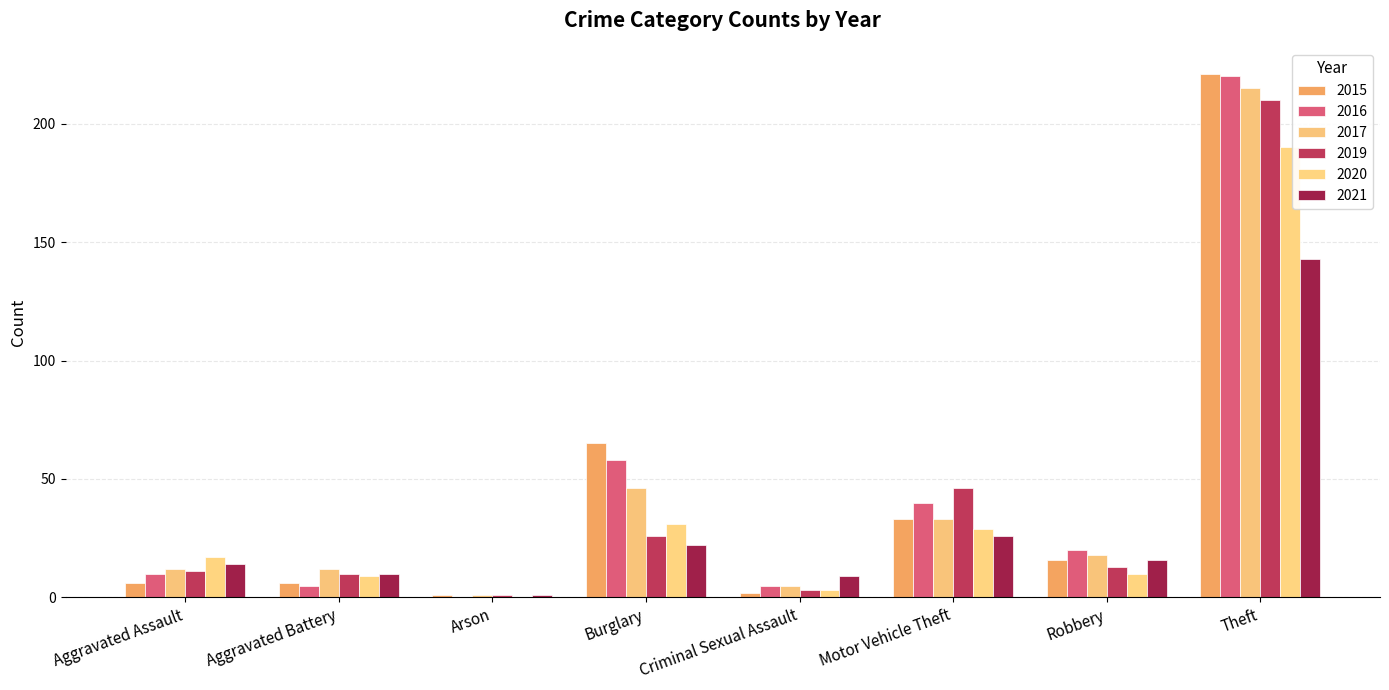

What is the sum of the 2015 values at Theft and Robbery?

237